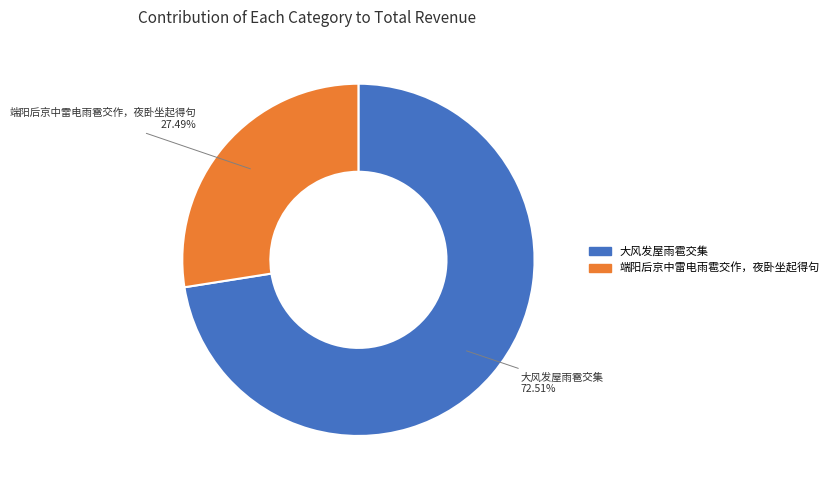

Rank the categories by value from lowest to highest.

端阳后京中雷电雨雹交作，夜卧坐起得句, 大风发屋雨雹交集